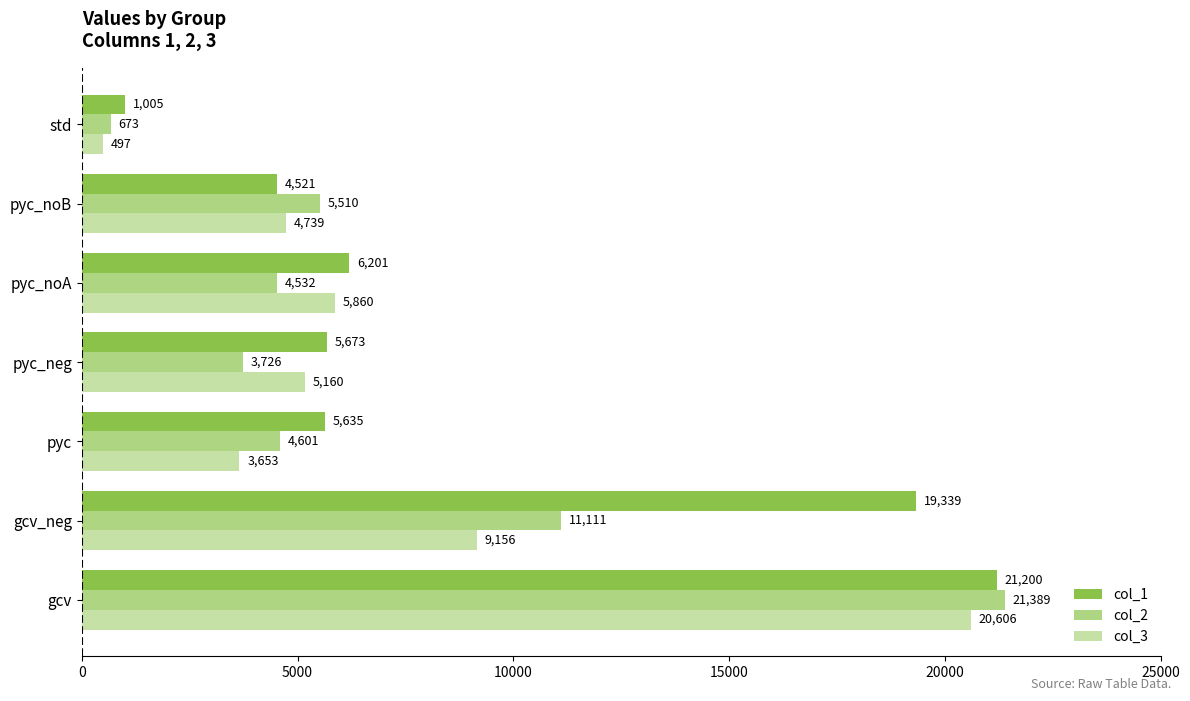

What is the greatest value displayed?

21388.7